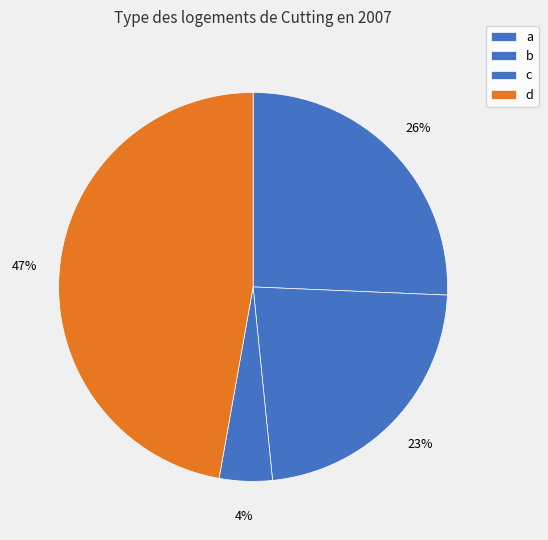

How many segments does this pie chart have?

4